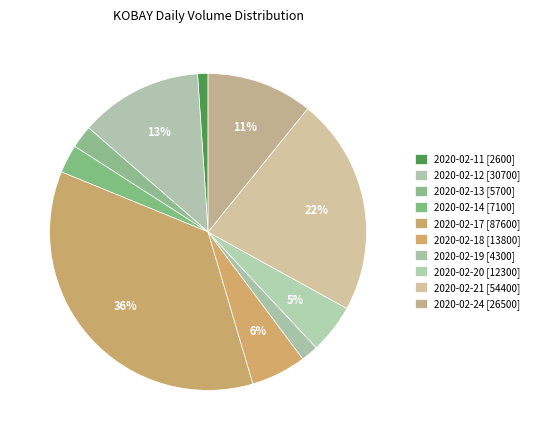

True or false: 2020-02-24 accounts for 25% of the total.

False